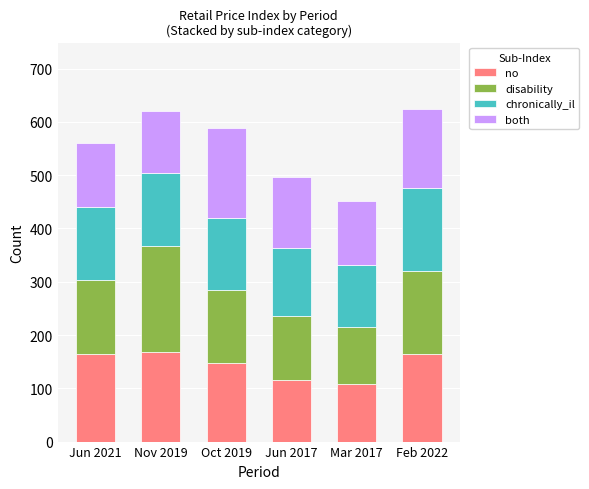

What is the maximum value for no?

168.0